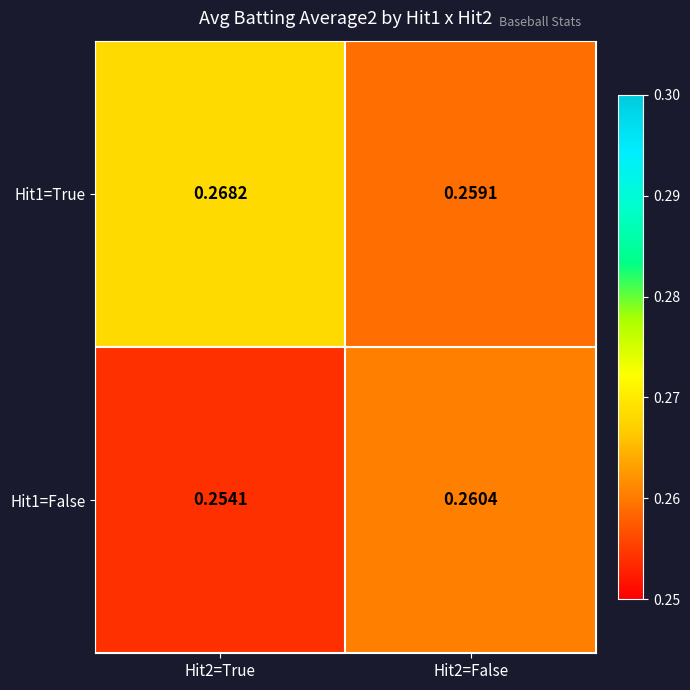

Is the value of Hit1=True at Hit2=True greater than the value of Hit1=False at Hit2=False?

Yes